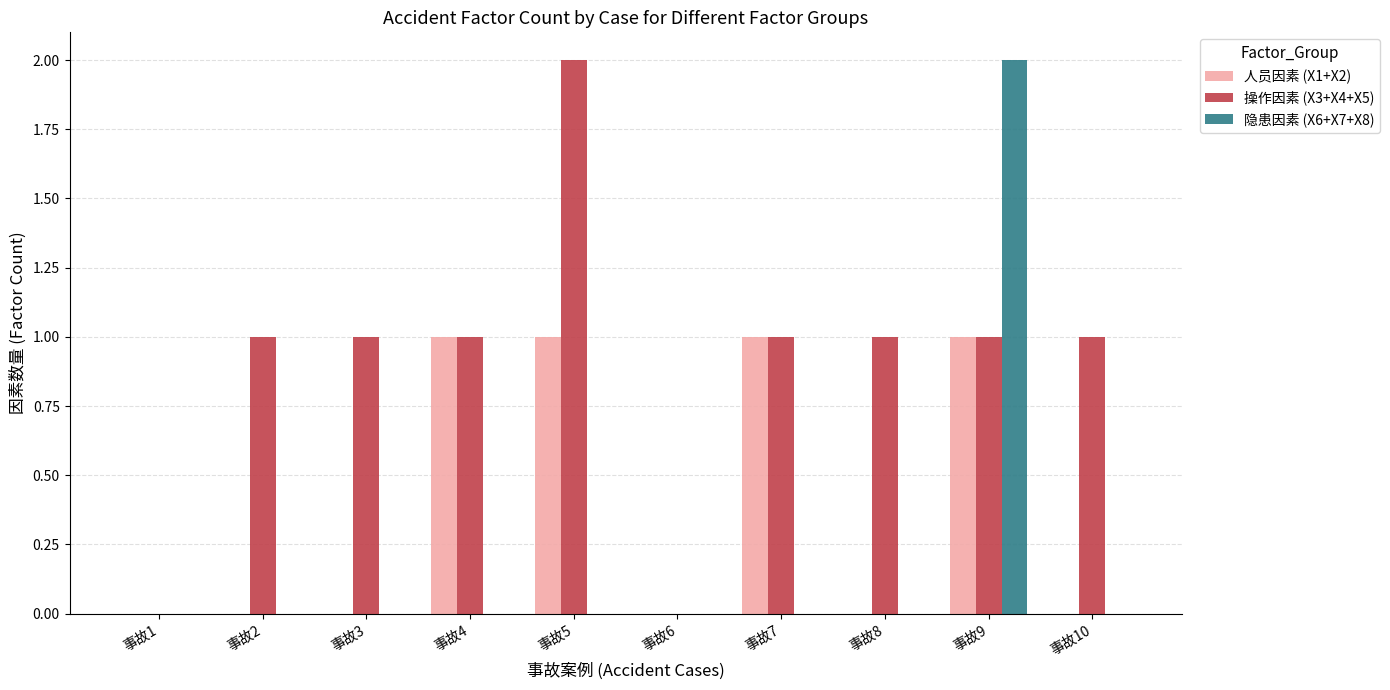

True or false: 操作因素 (X3+X4+X5) has a value of 0 at 事故6.

True